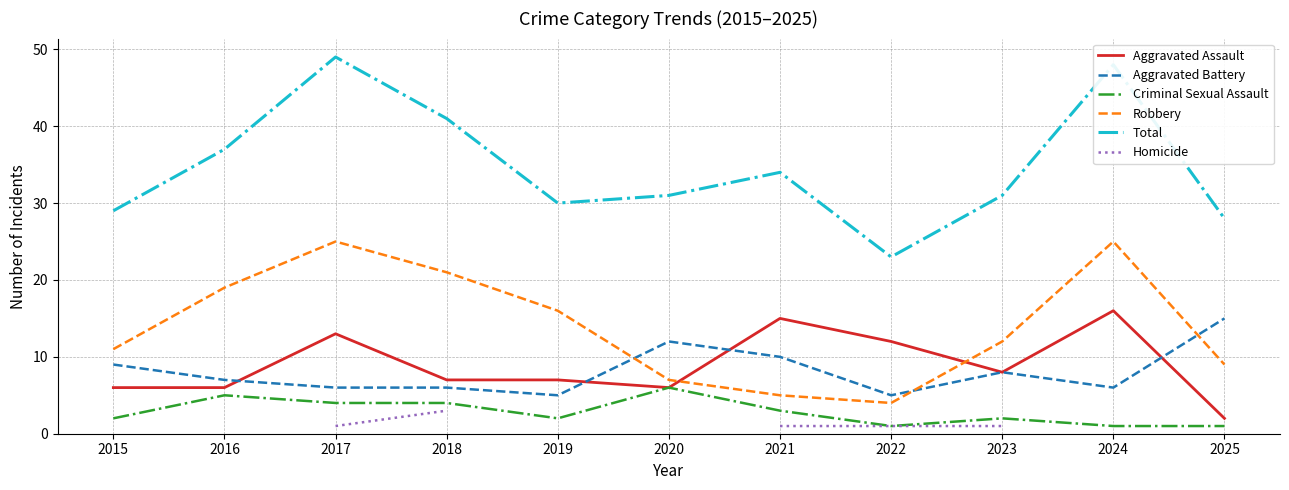

Rank the series at 2018 from highest to lowest value.

Total, Robbery, Aggravated Assault, Aggravated Battery, Criminal Sexual Assault, Homicide